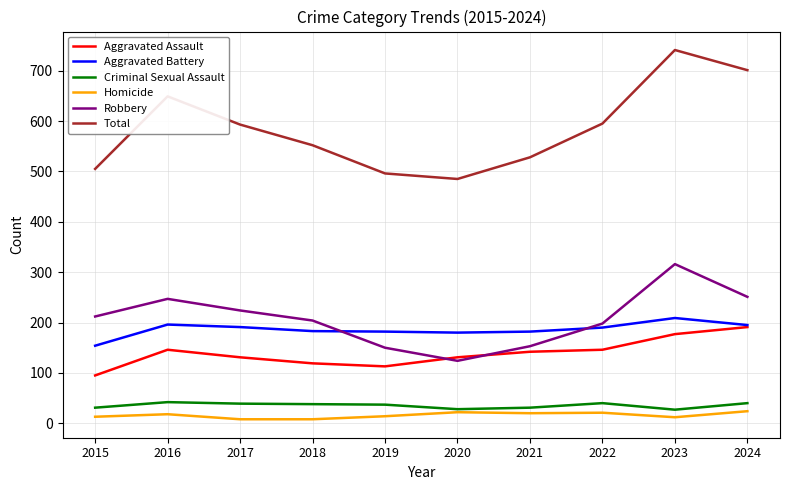

At how many categories does at least one series exceed 462?

10